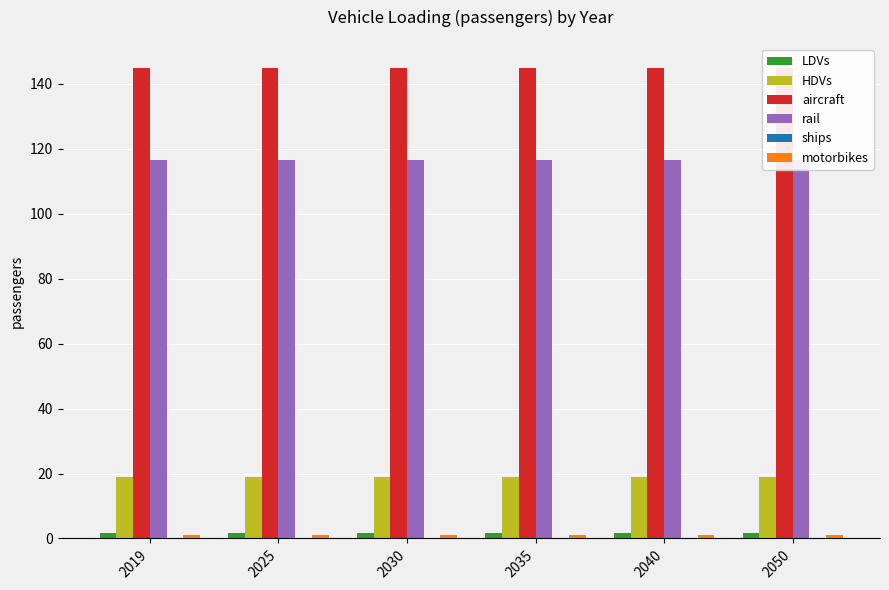

At which category is the sum across all series the highest?

2019